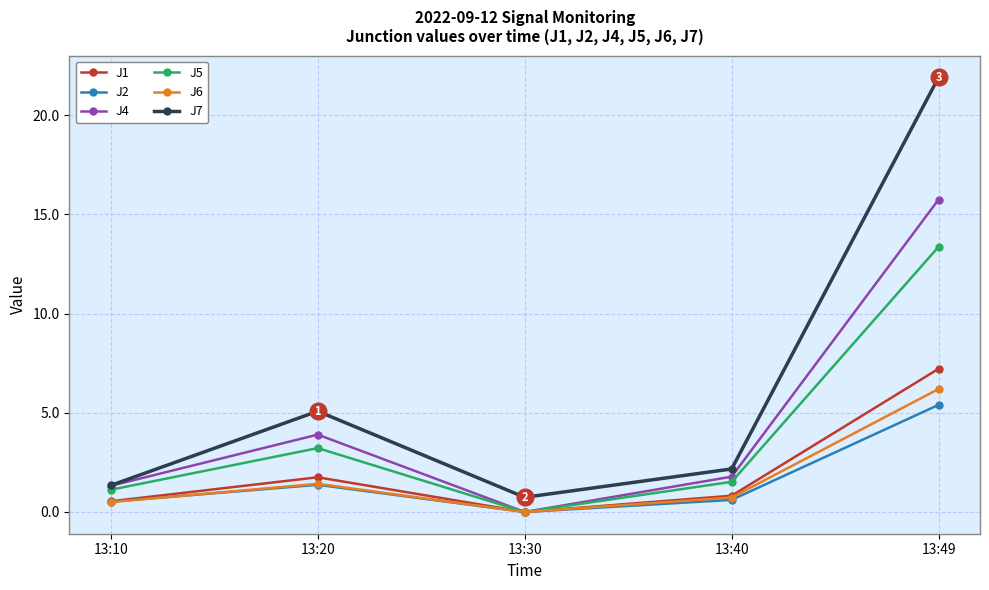

What is the difference between the maximum and minimum values in the J2 series?

5.4